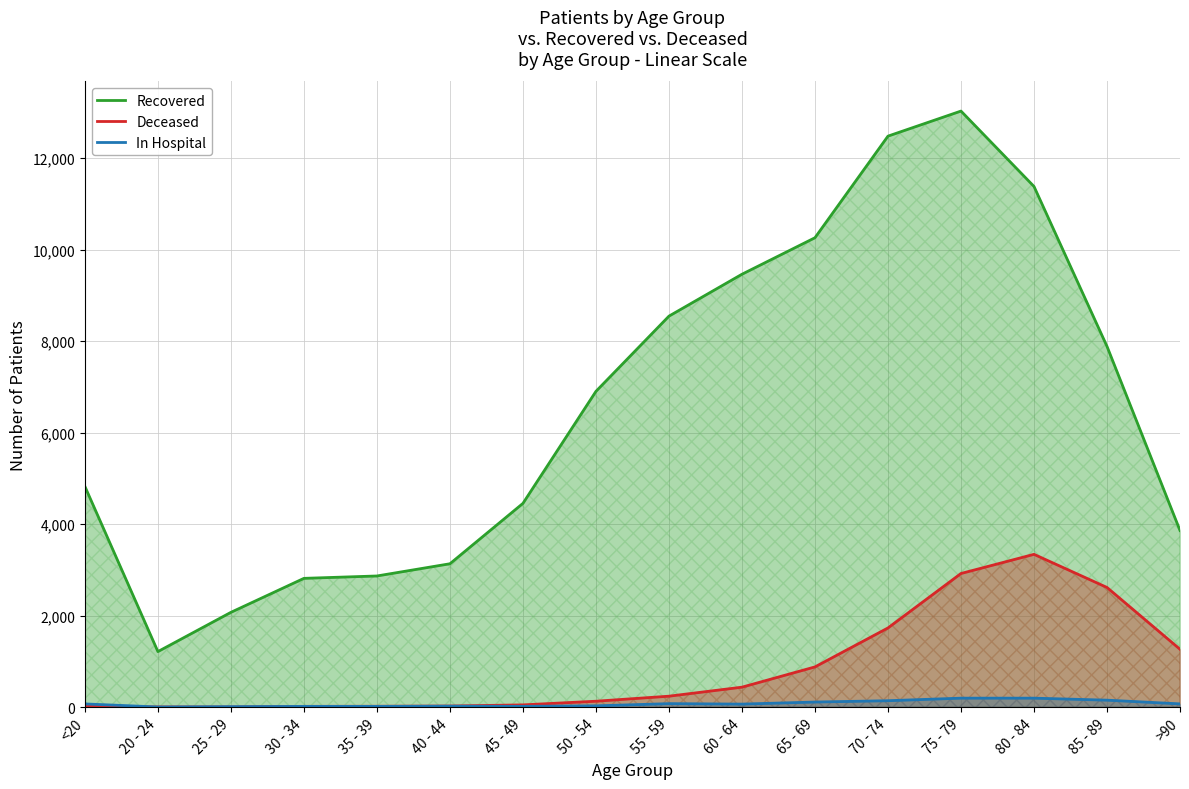

Does the chart display data point markers on the line(s)?

No